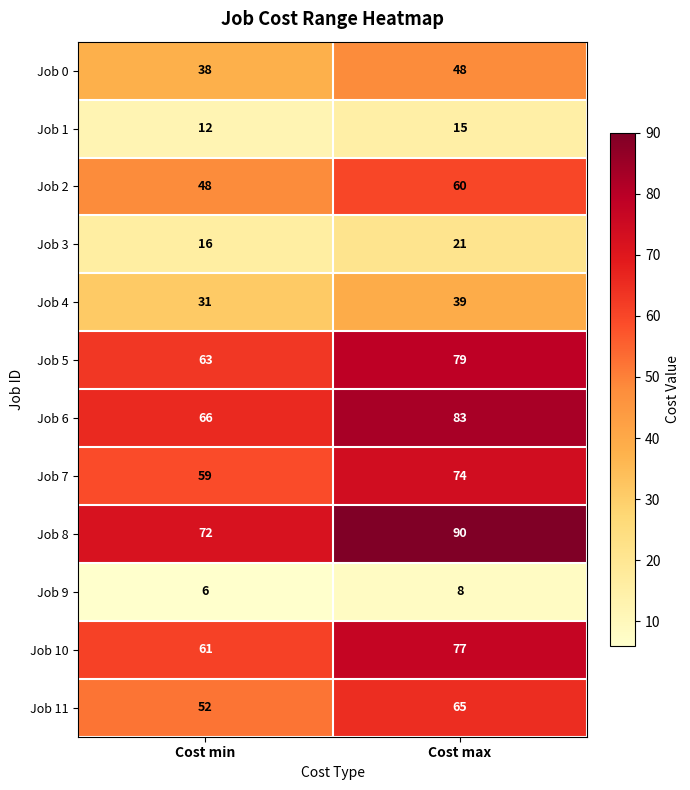

What is the sum of the Job 4 values at Cost max and Cost min?

70